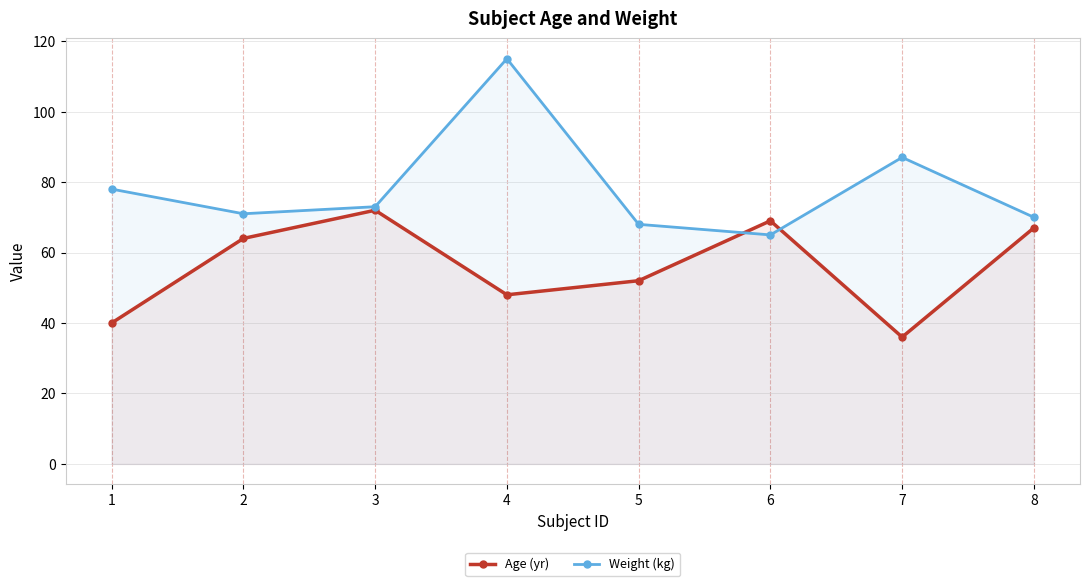

Reading left to right, transcribe all the data shown in this chart.

Age (yr): 40	64	72	48	52	69	36	67
Weight (kg): 78	71	73	115	68	65	87	70